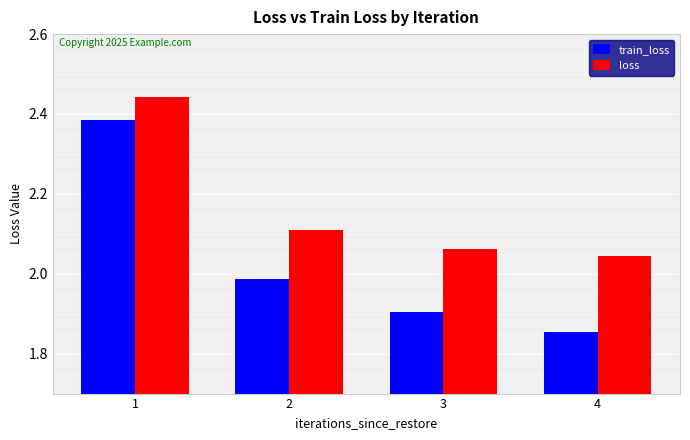

At which category does the chart reach its minimum across all series?

4